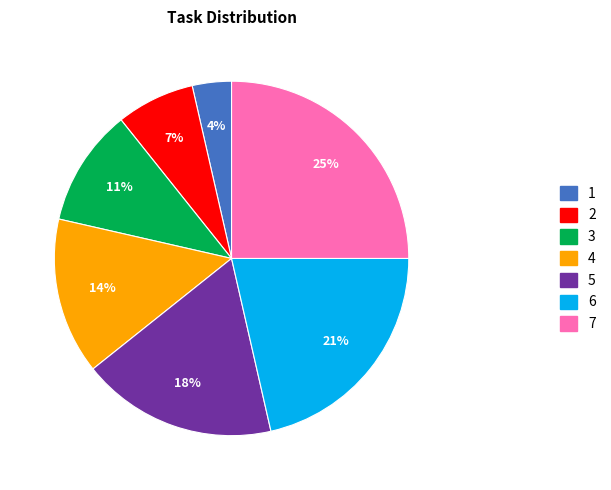

Is the sum of 4 and 1 greater than half?

No